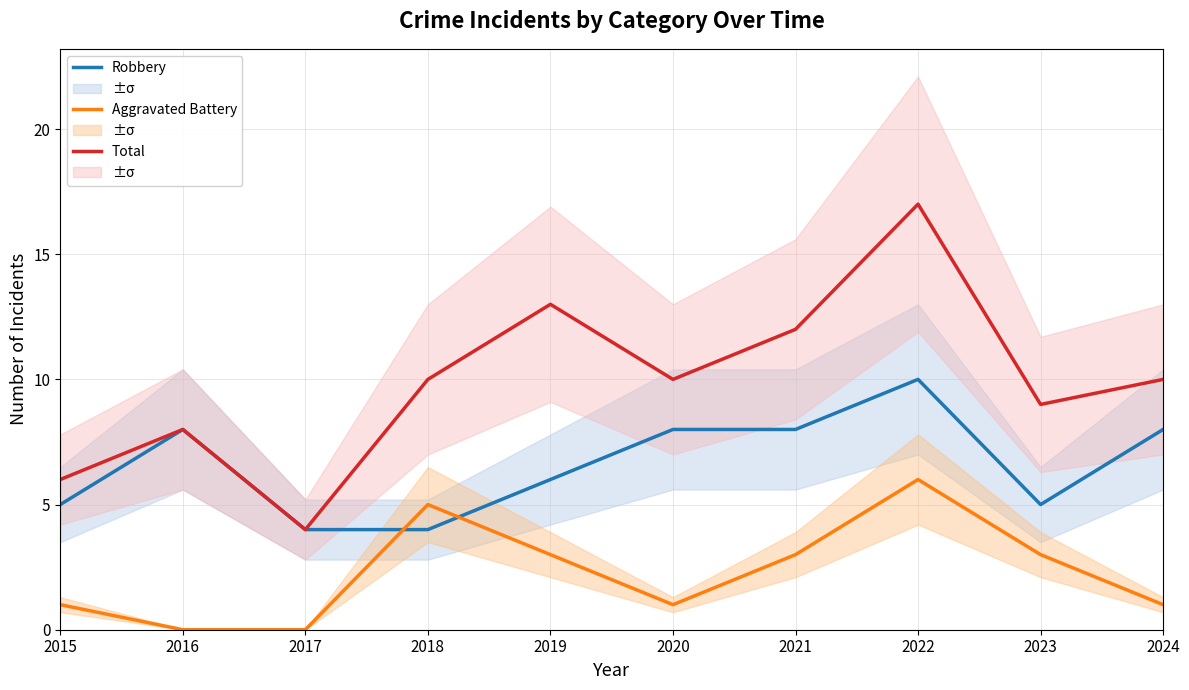

Where does the Total series first go above 10?

2019